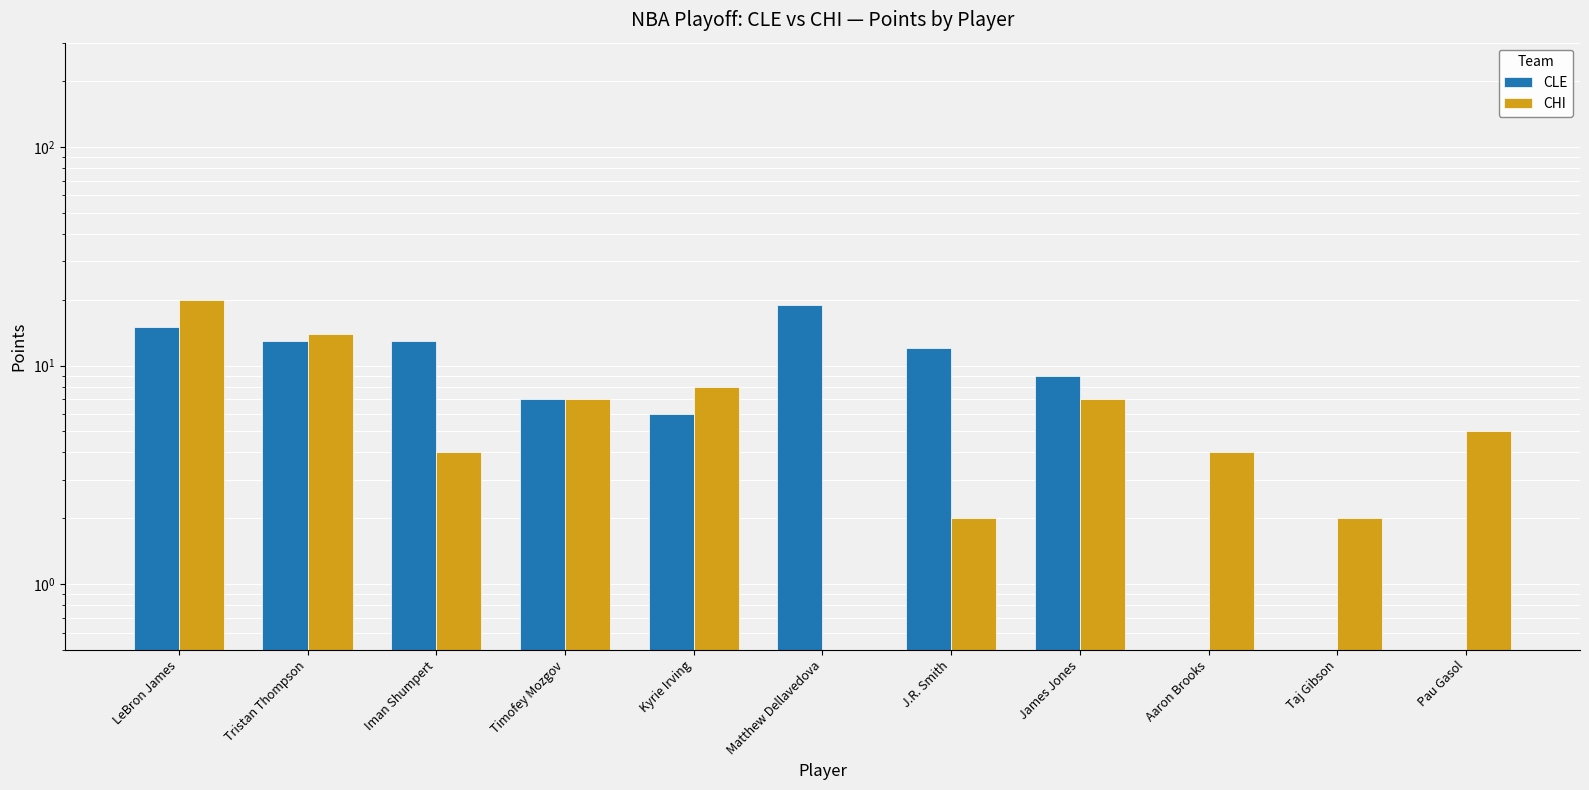

How many values in the CLE series exceed 9?

5